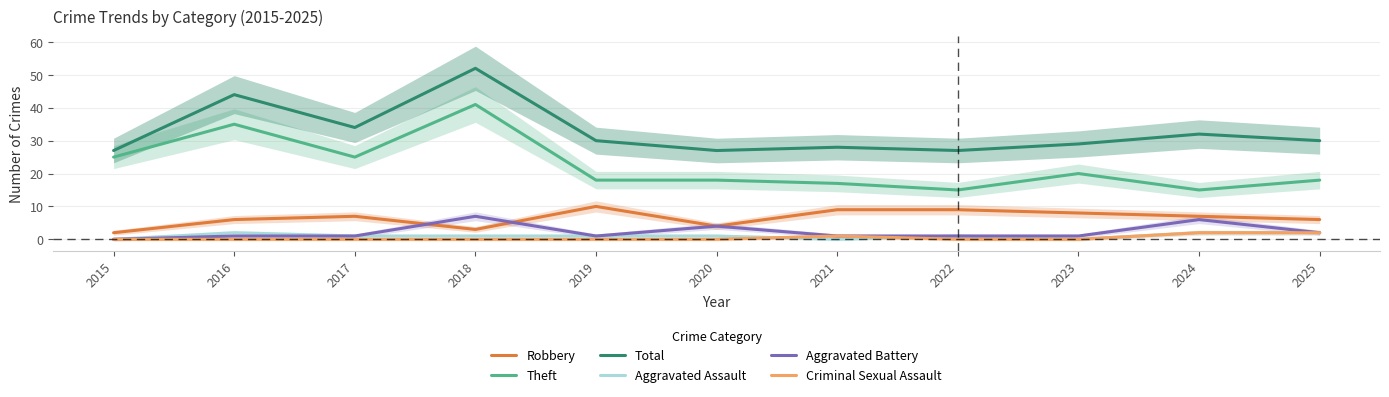

Which series has the largest range (max minus min)?

Theft